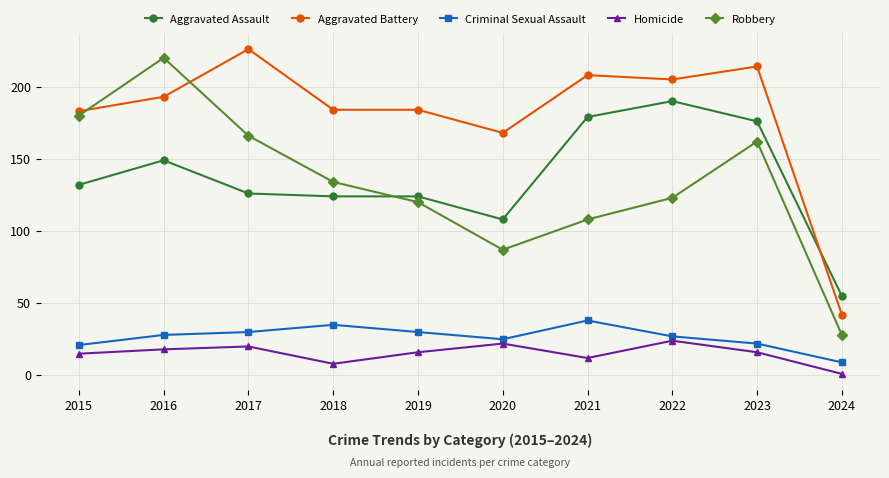

How many lines are shown in the chart?

5